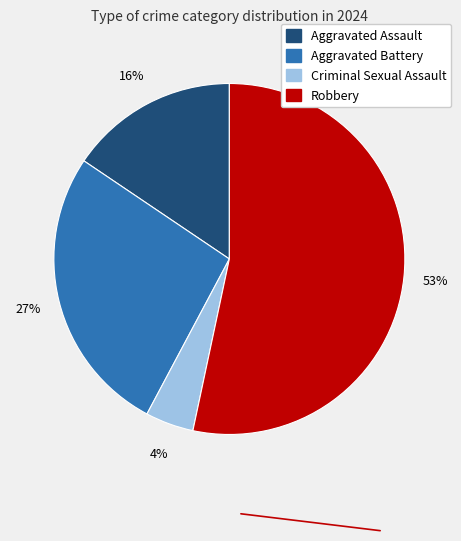

Is the sum of Aggravated Battery and Criminal Sexual Assault greater than half?

No